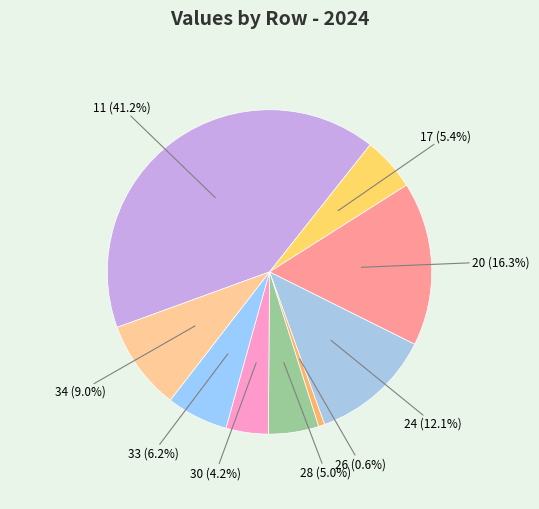

Count the number of slices in the pie.

9